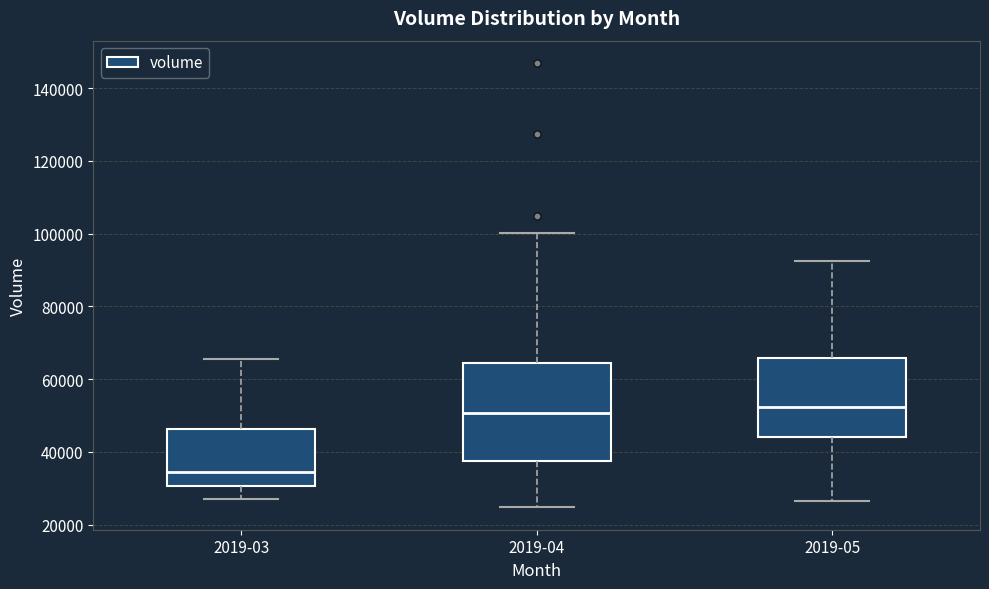

Which box has the lowest median line?

2019-03